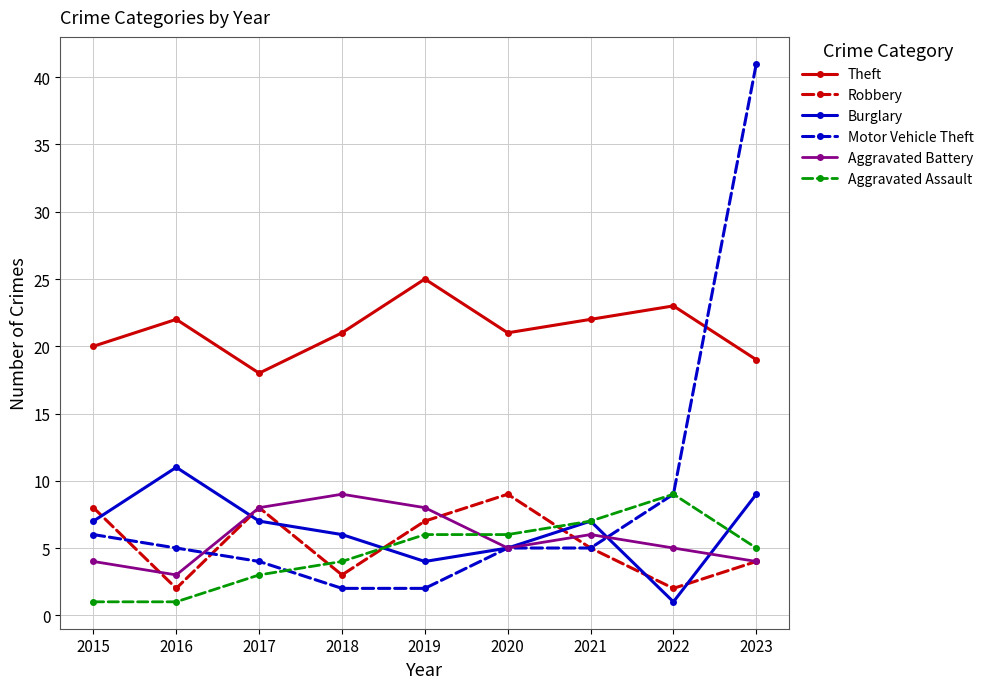

What is the minimum value for Aggravated Assault?

1